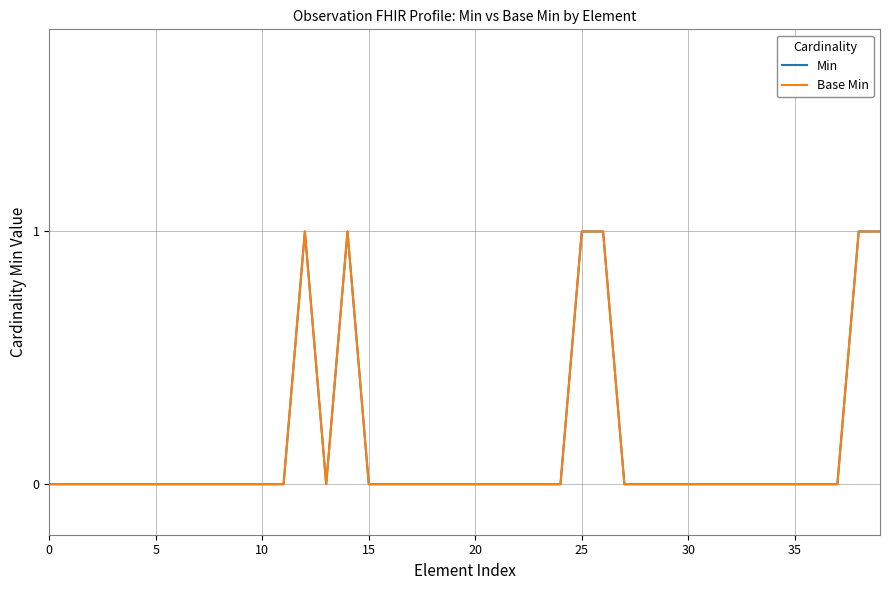

True or false: Min and Base Min cross at least once.

False